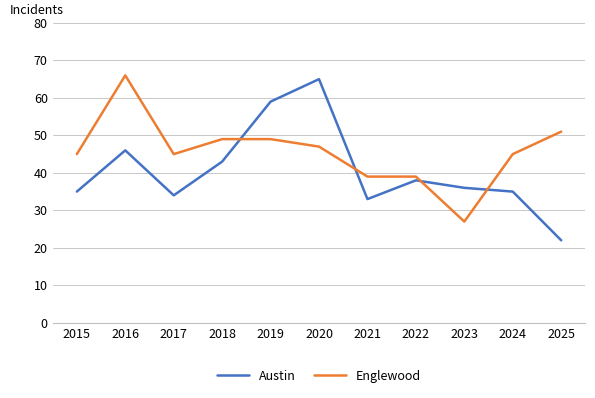

After their last crossing, which series has the higher values: Austin or Englewood?

Englewood